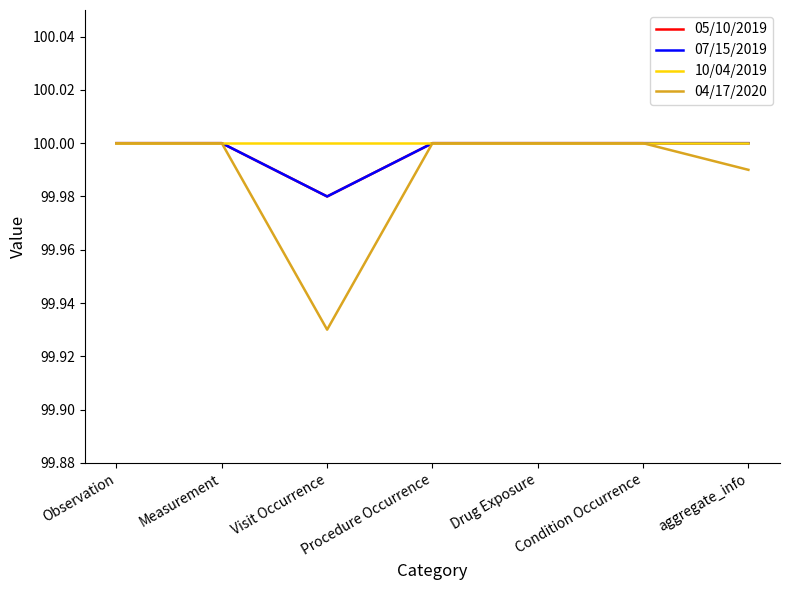

Is this an area chart (filled region under the line)?

No